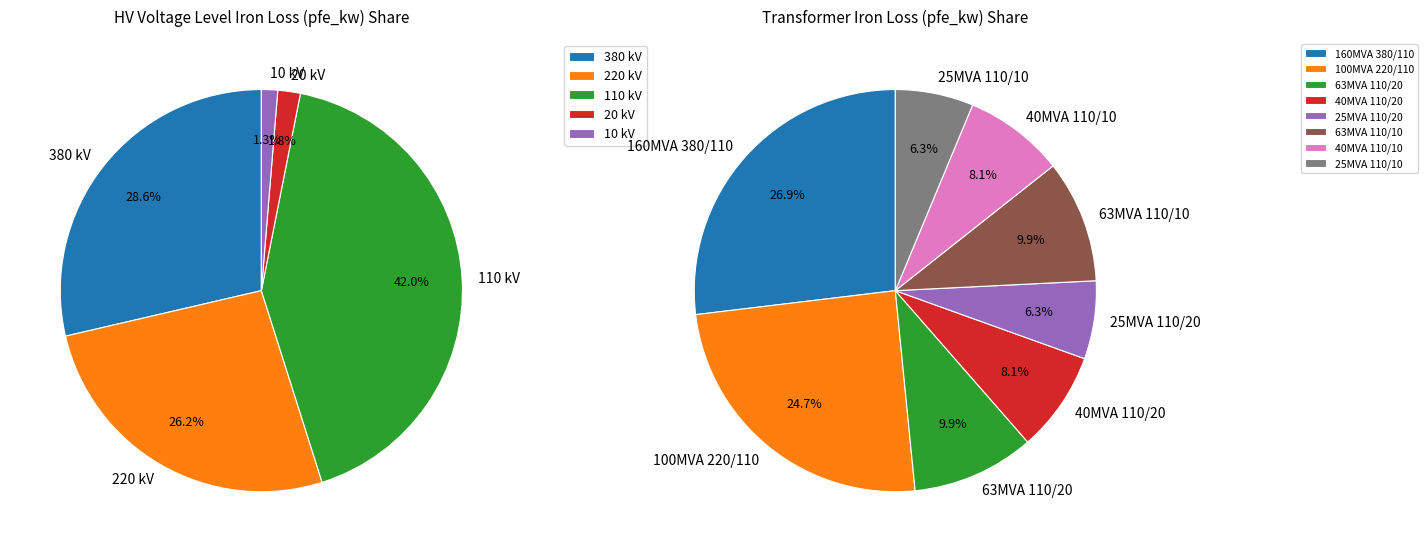

The 20 slice represents 11% of the pie. True or false?

False